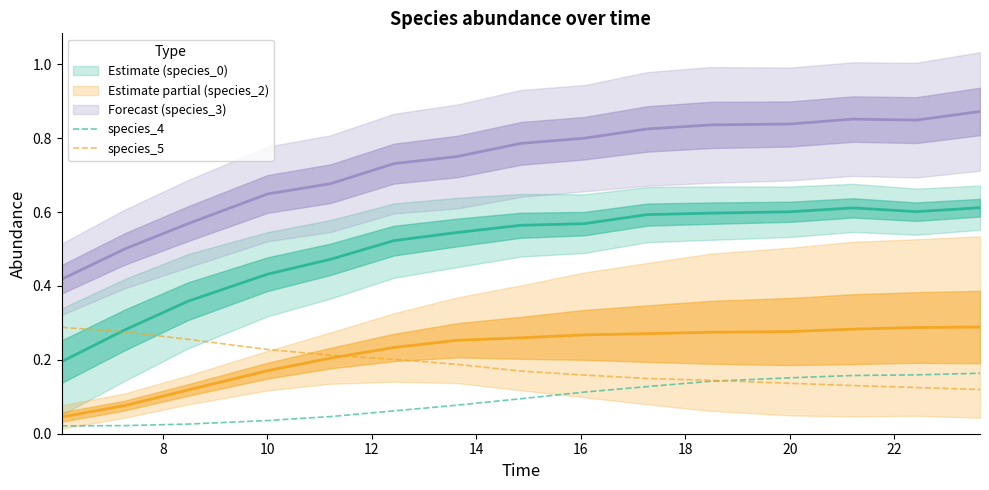

True or false: species_5 has a value of 0.1 at 10.

False